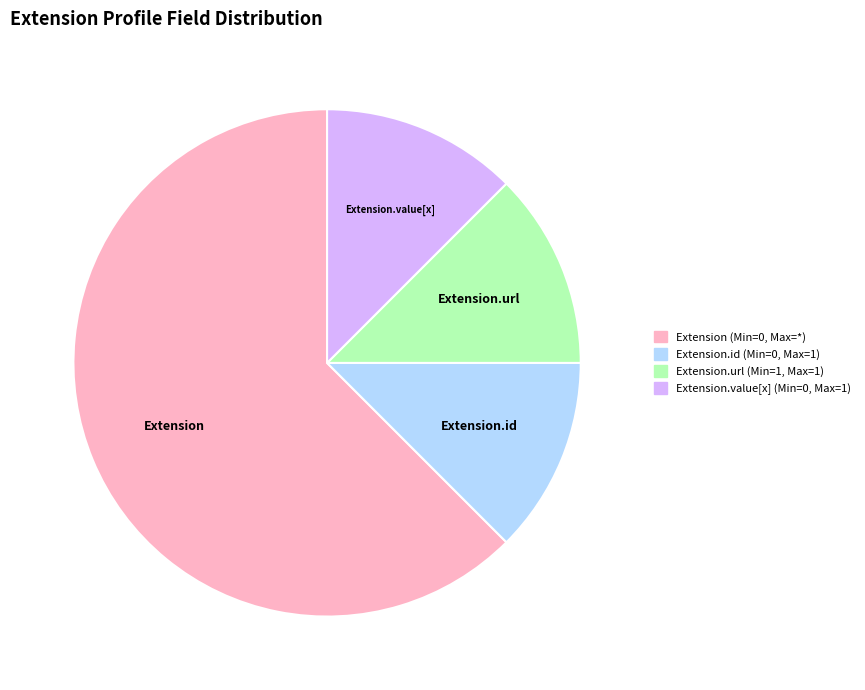

Which slice is the largest?

Extension